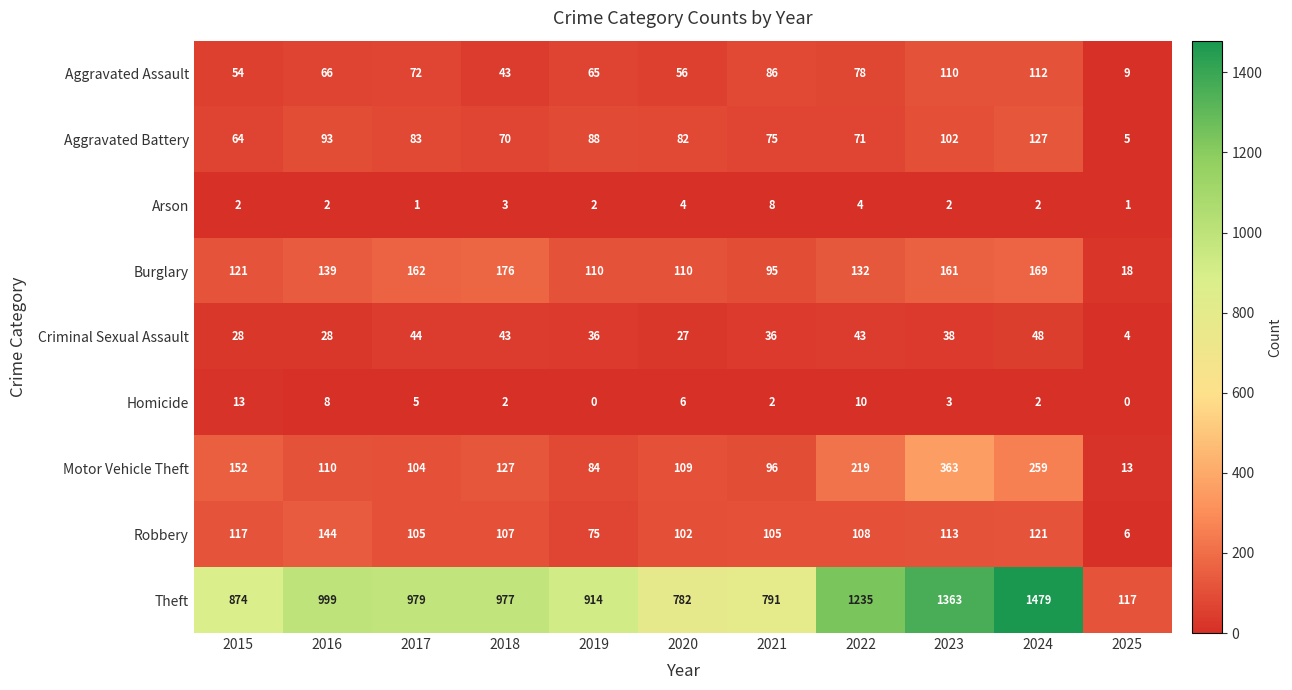

What is the spread (max minus min) of values at 2020?

778